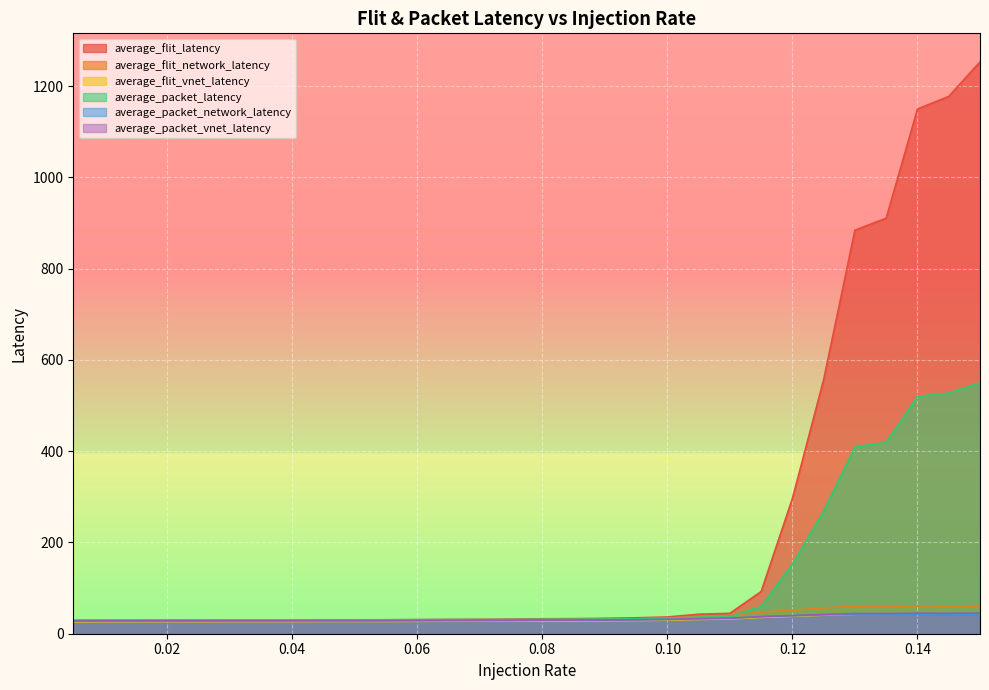

Where is the first local minimum for average_packet_vnet_latency?

0.025